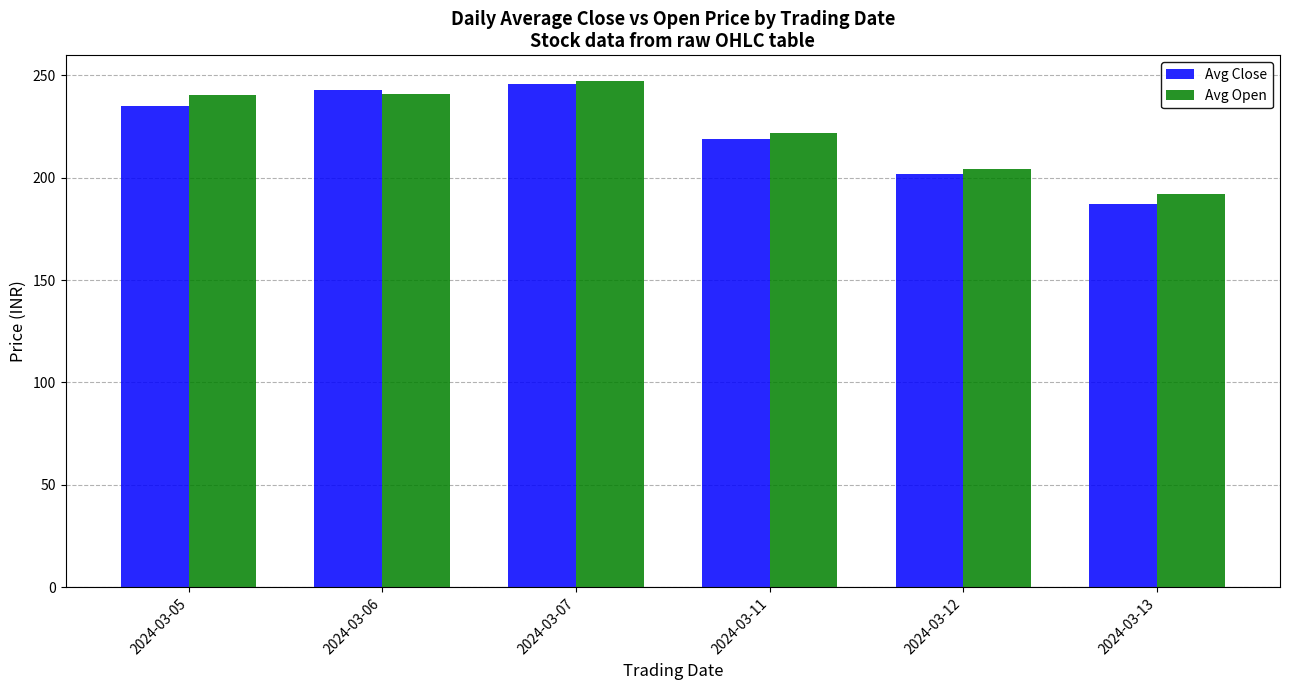

How many bars are there in each group?

2